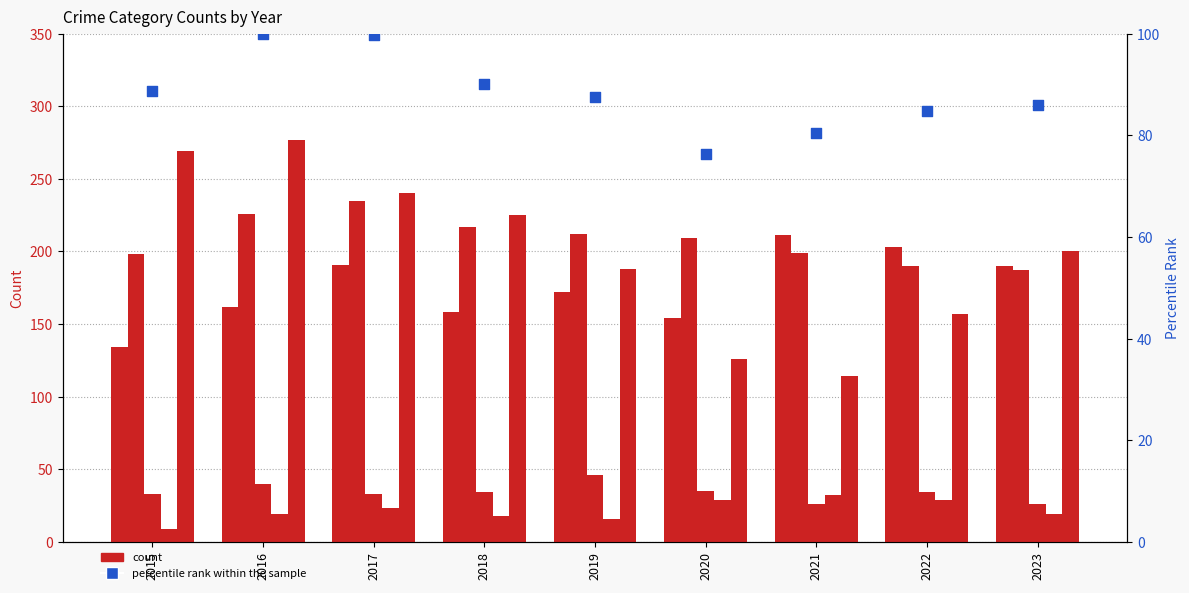

Which series reaches the minimum Y coordinate?

Homicide